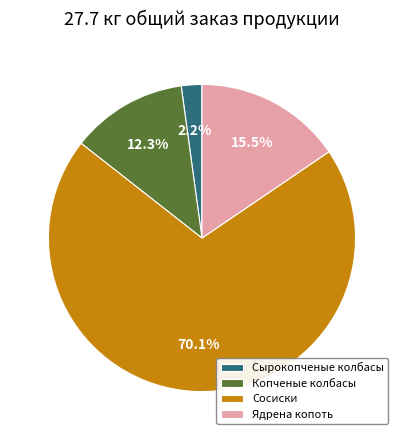

Does any single category account for the majority?

Yes